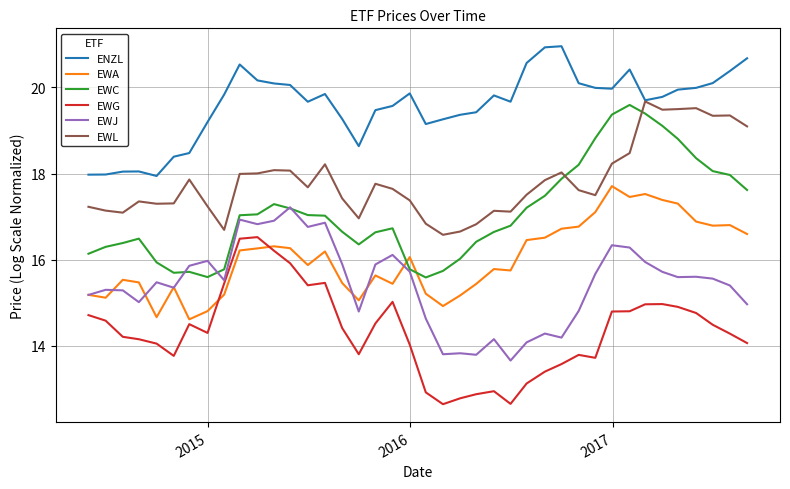

What is the maximum value for ENZL?

21.0